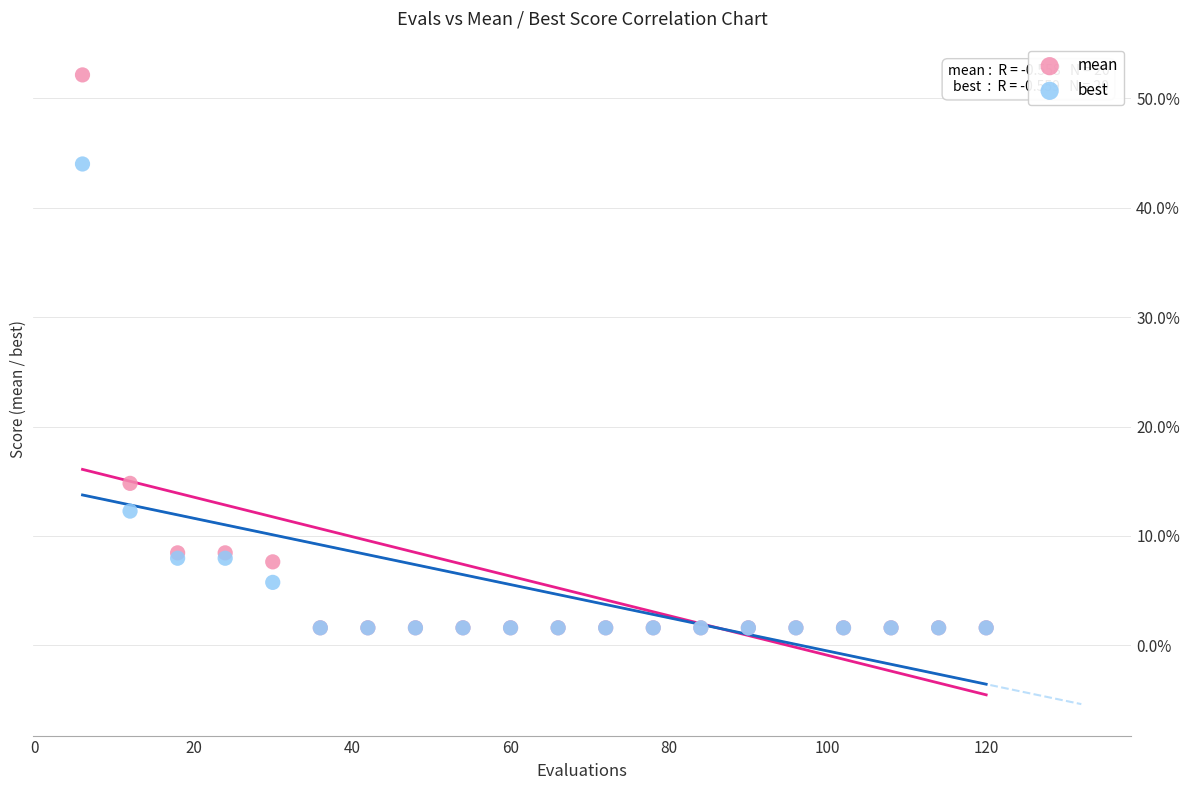

What are all the series names shown in the legend?

mean, best